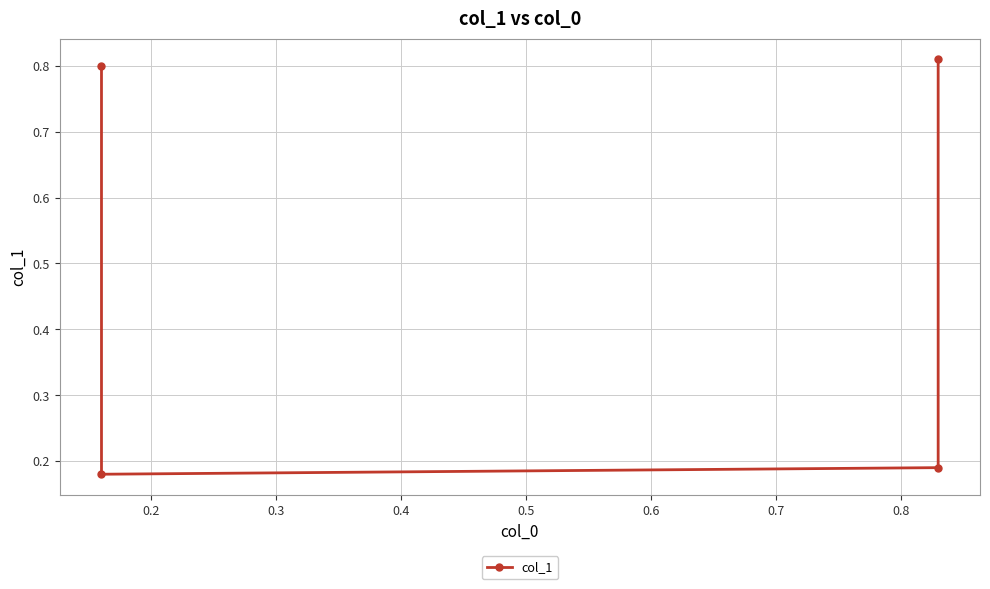

What is the sum of all values?

2.0